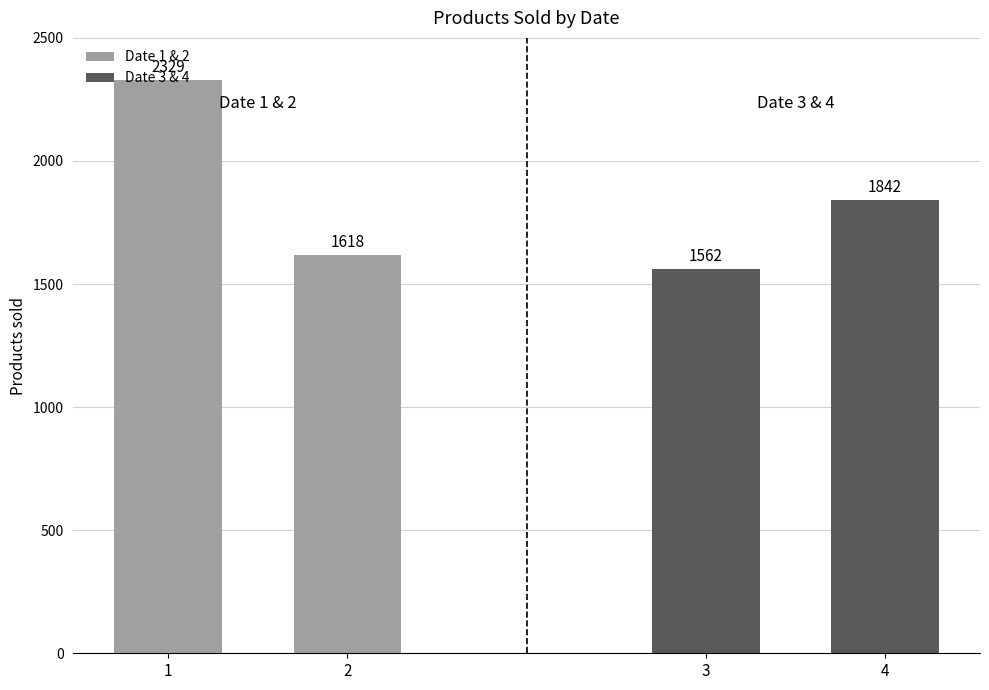

How many Date 1 & 2 values are between 1618 and 2329?

2